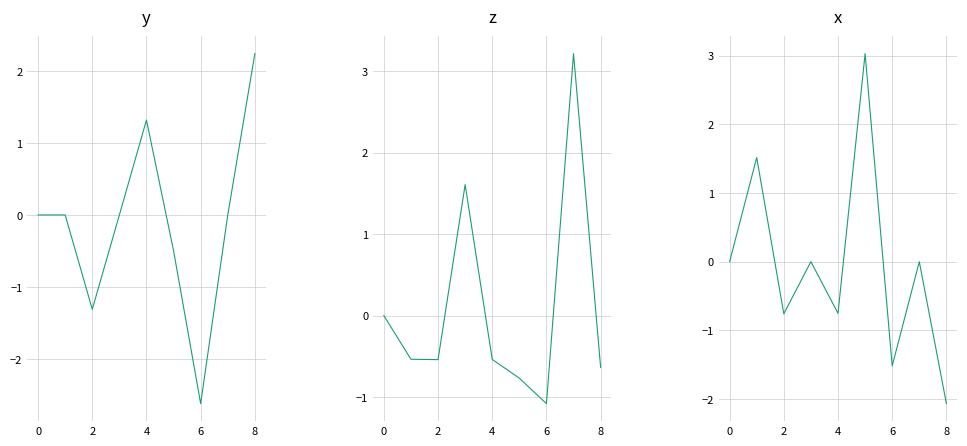

Rank the series by their average value, from lowest to highest.

y, x, z